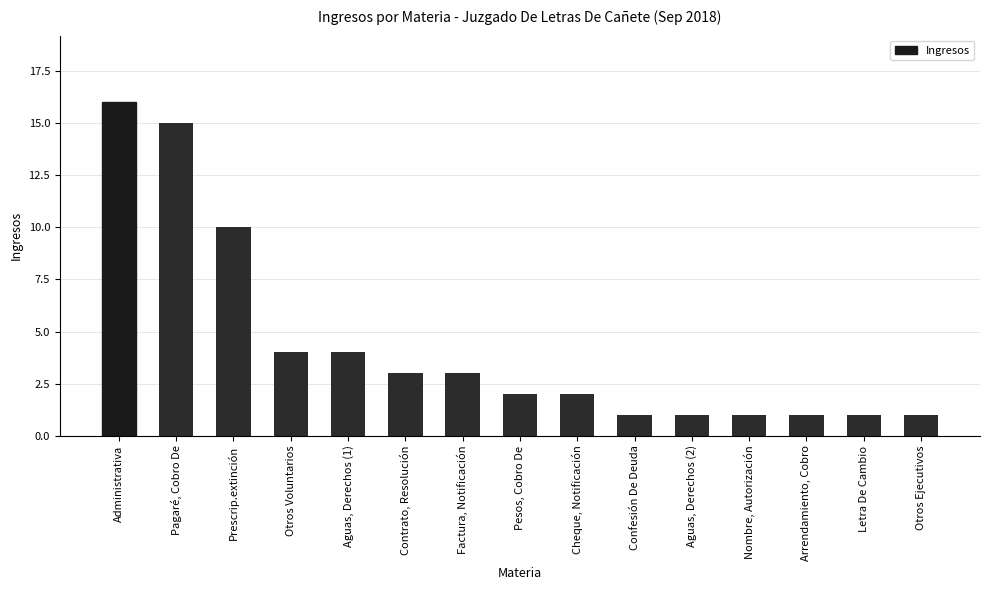

What is the smallest value displayed?

1